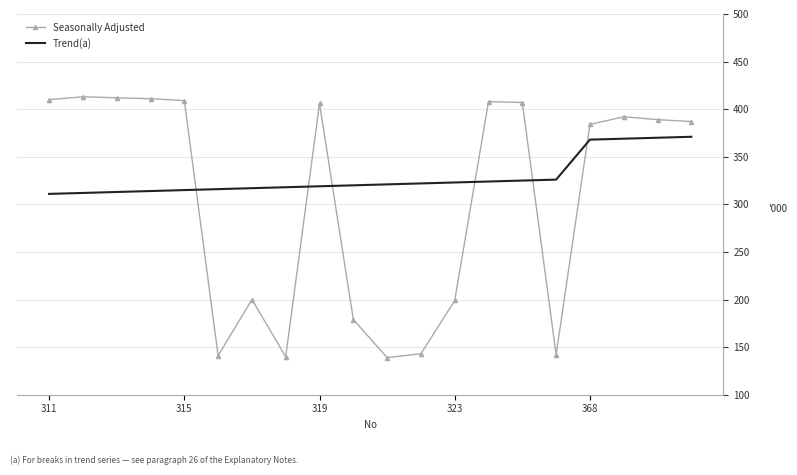

Which series ends up on top after the final intersection of Trend(a) and Seasonally Adjusted?

Seasonally Adjusted